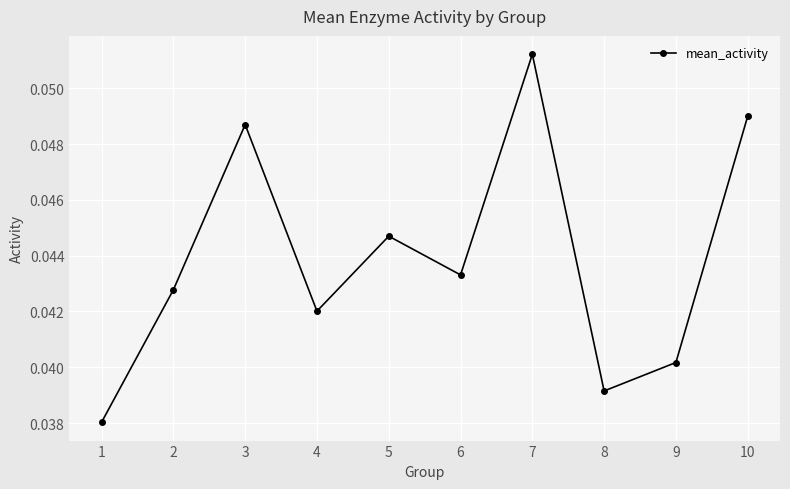

How many values are between 0 and 1?

10